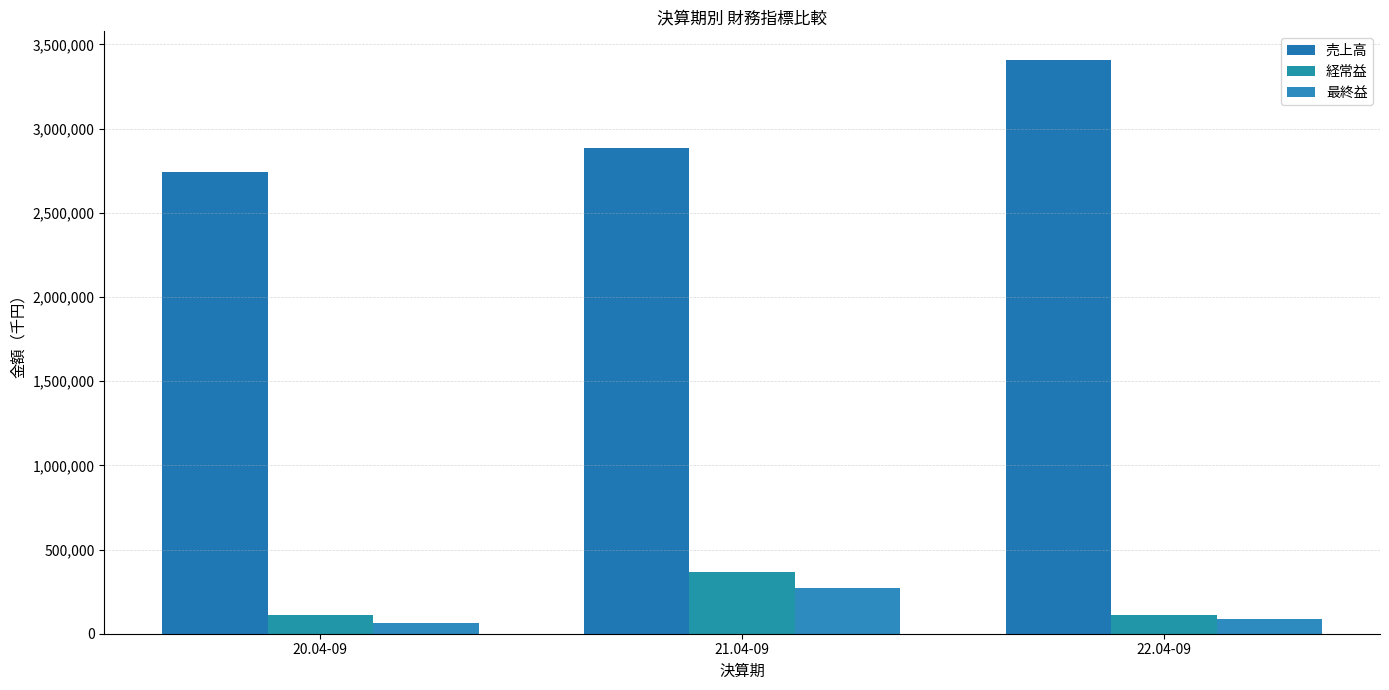

Which series has the largest range (max minus min)?

売上高